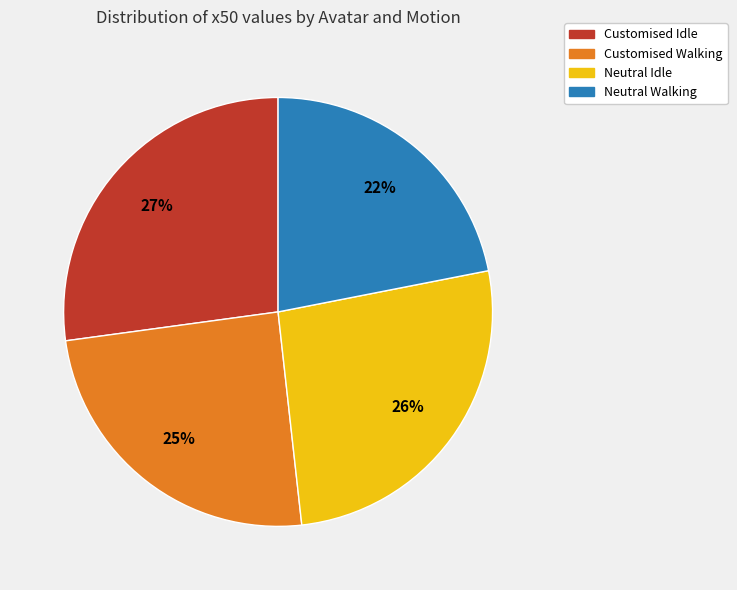

Count the number of slices in the pie.

4